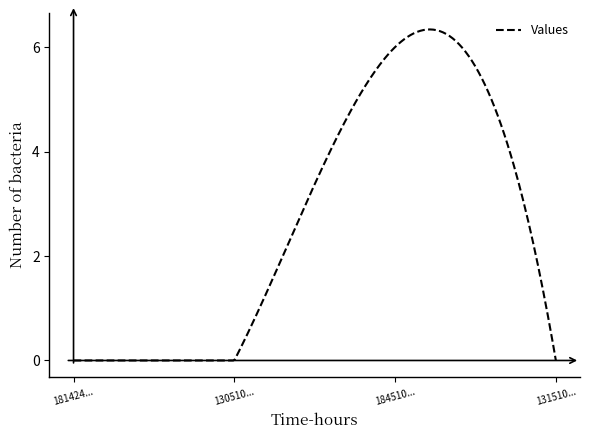

What is the greatest value displayed?

6.3